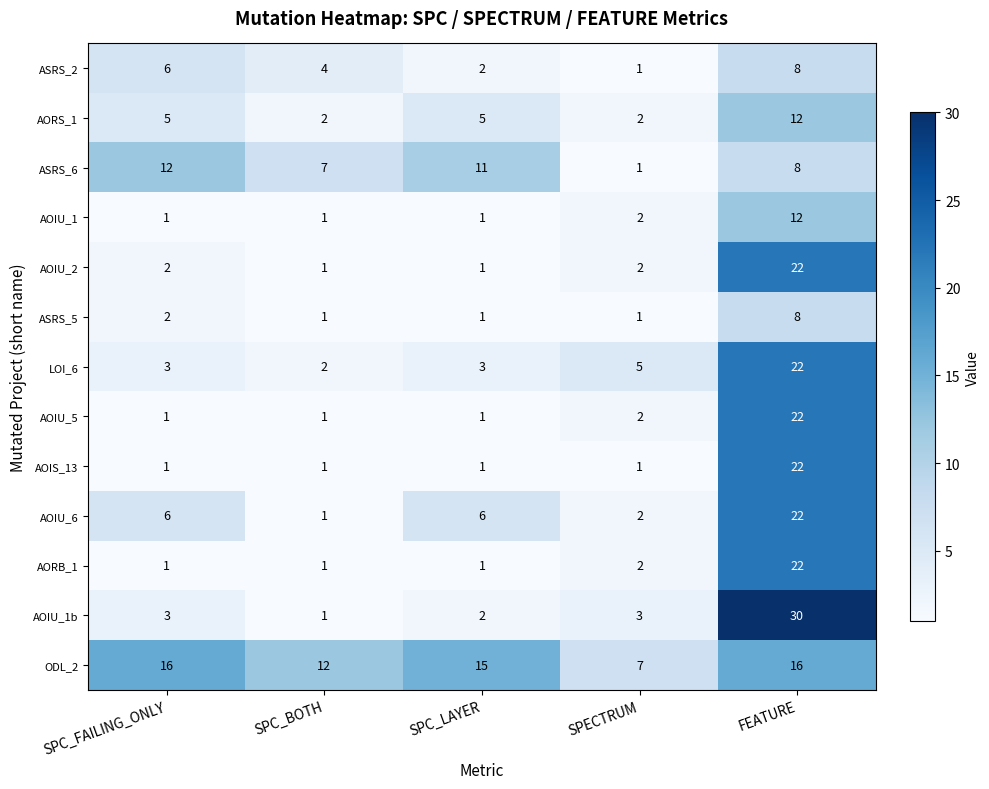

True or false: LOI_6 has a value of 5 at SPECTRUM.

True